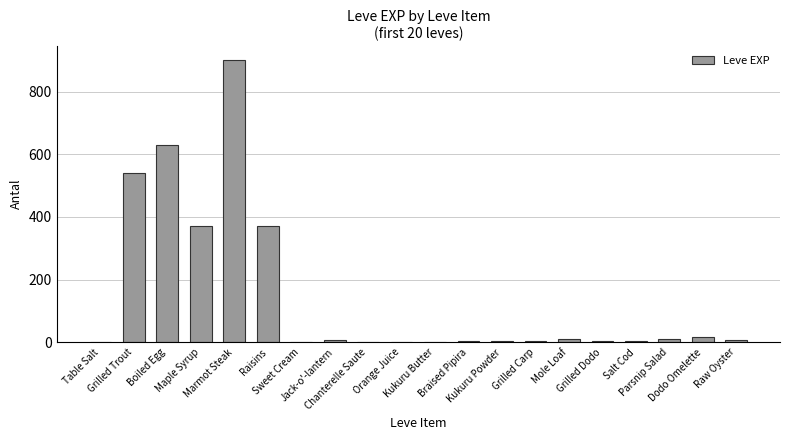

What is the sum of all values?

2881